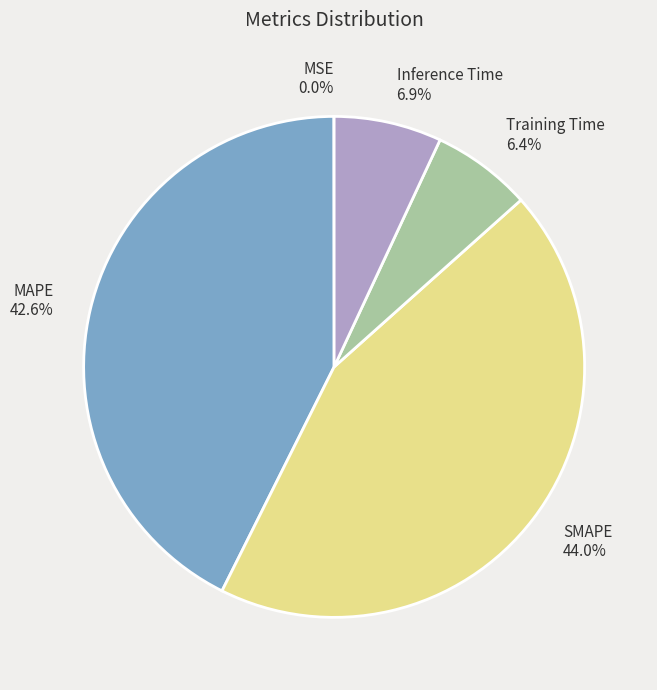

Which has a higher value, Inference Time or MAPE?

MAPE